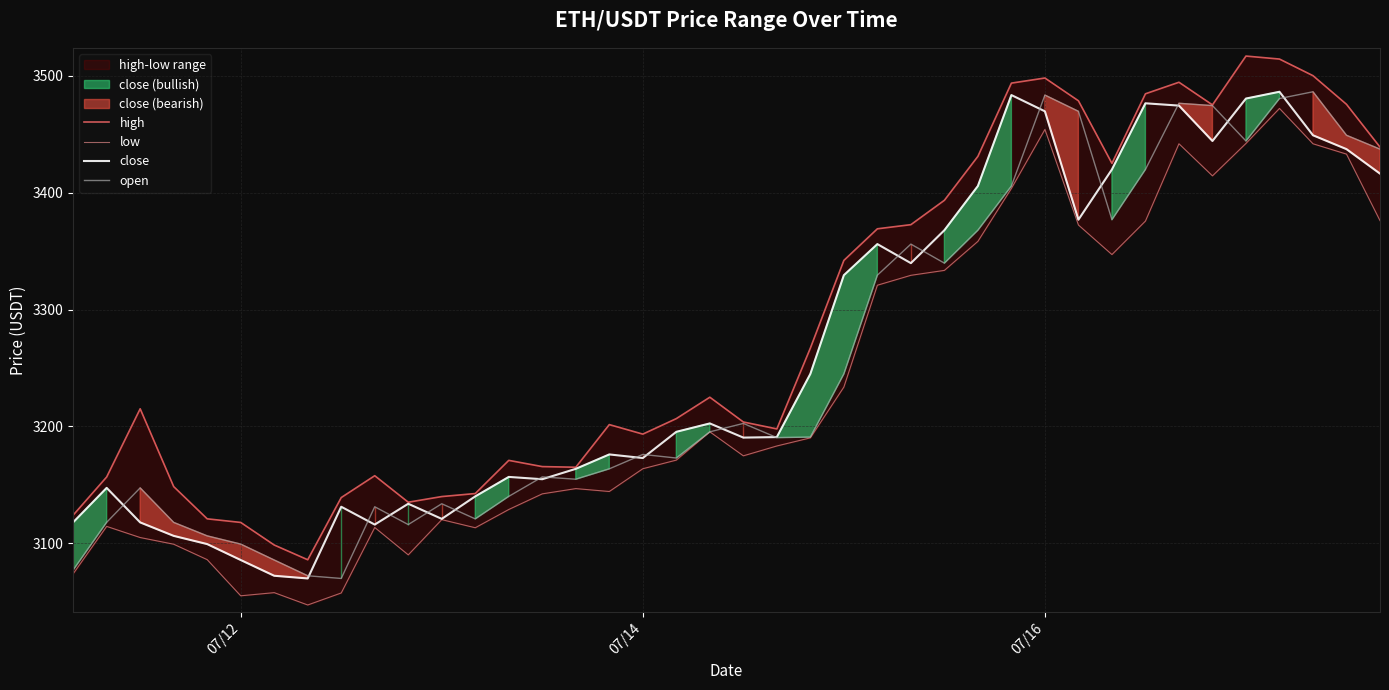

How many data points in low are less than 3183?

20